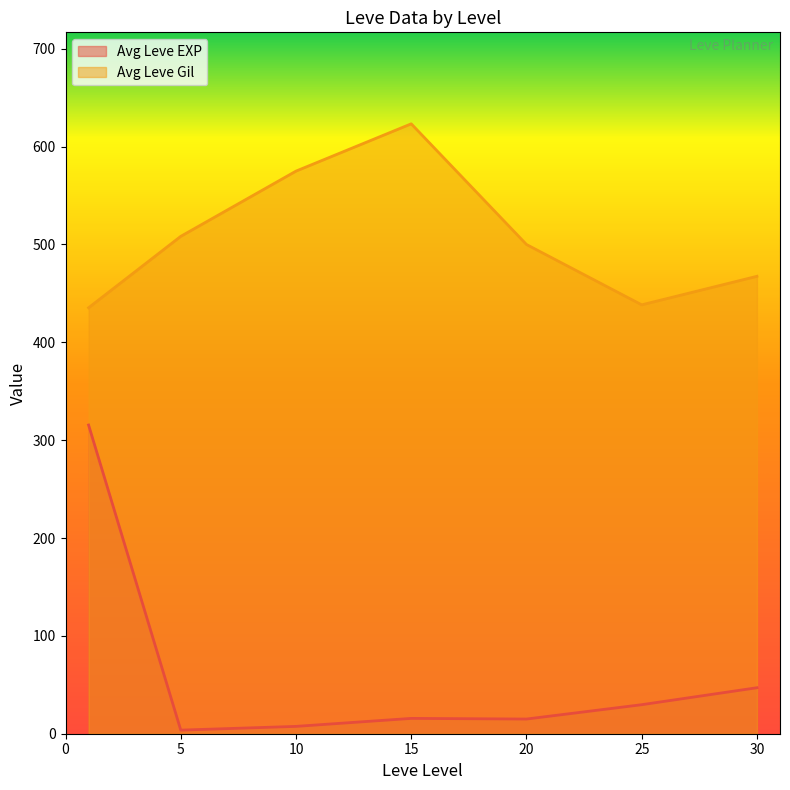

Rank the series at 5 from highest to lowest value.

Avg Leve Gil, Avg Leve EXP